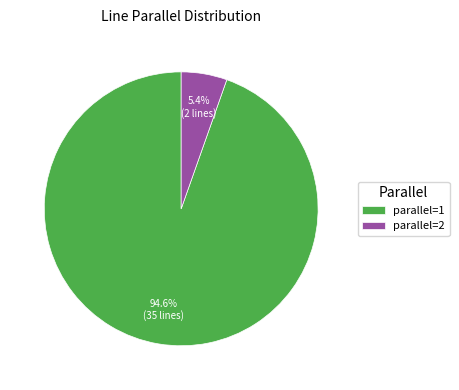

Is there any slice that represents more than half of the pie?

Yes